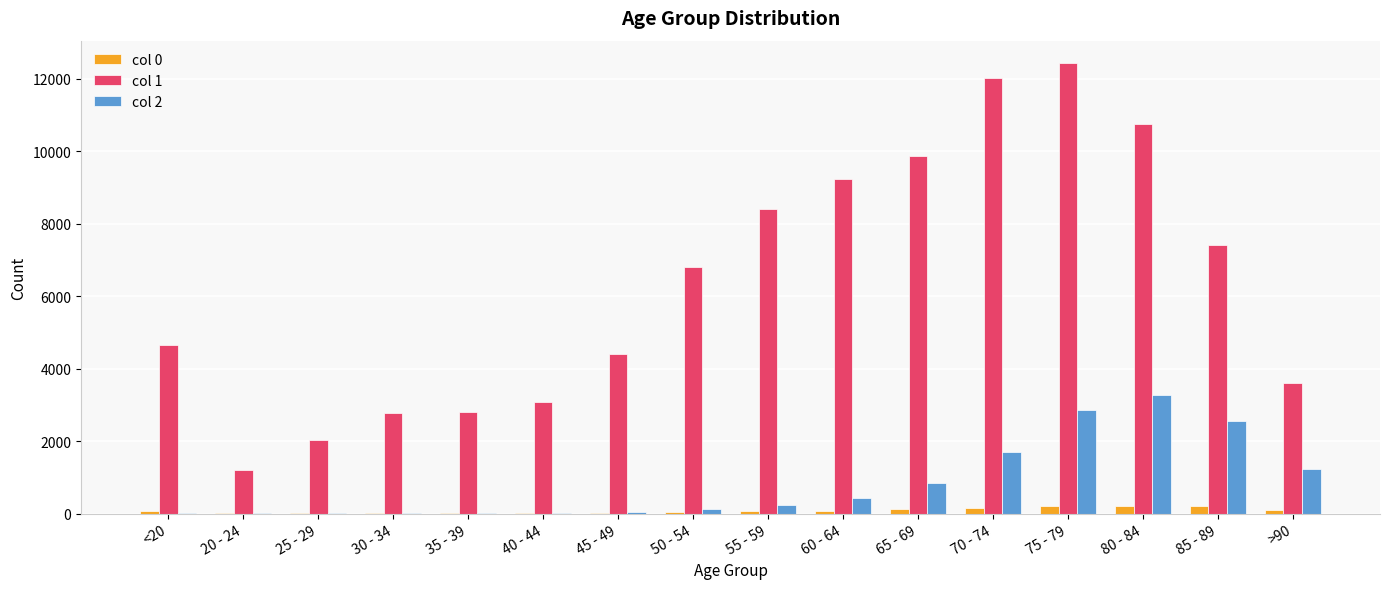

At which category does the chart reach its peak across all series?

75 - 79